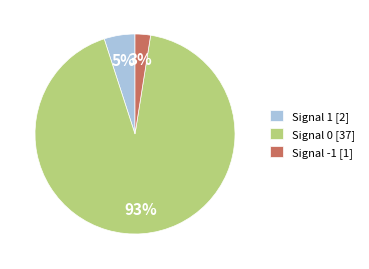

Which category has the smallest portion of the pie?

Signal -1 [1]